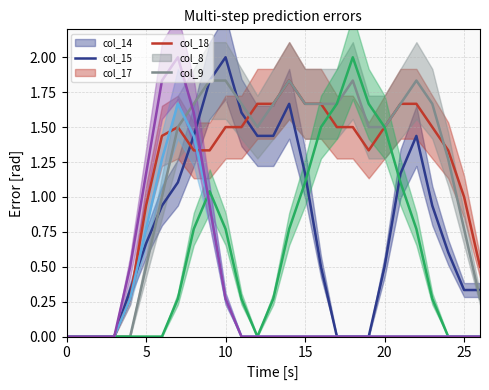

How many positive values does the col_14 series have?

15